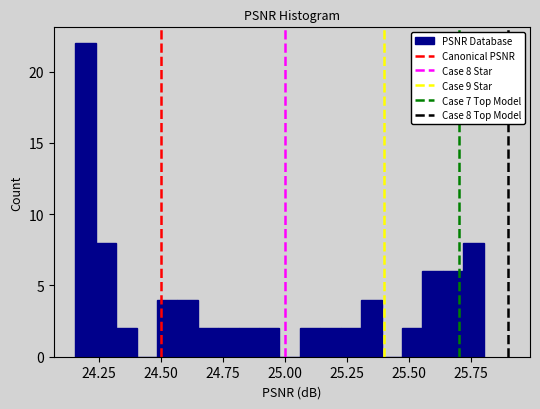

Read against the x-axis, roughly where is the centre of the tallest bar?

24.20